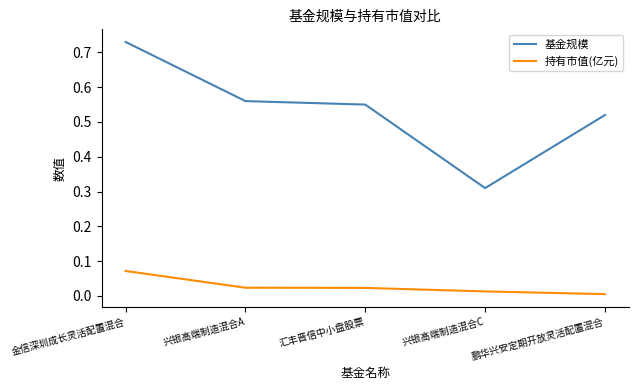

What position from the right is 兴银高端制造混合A?

4